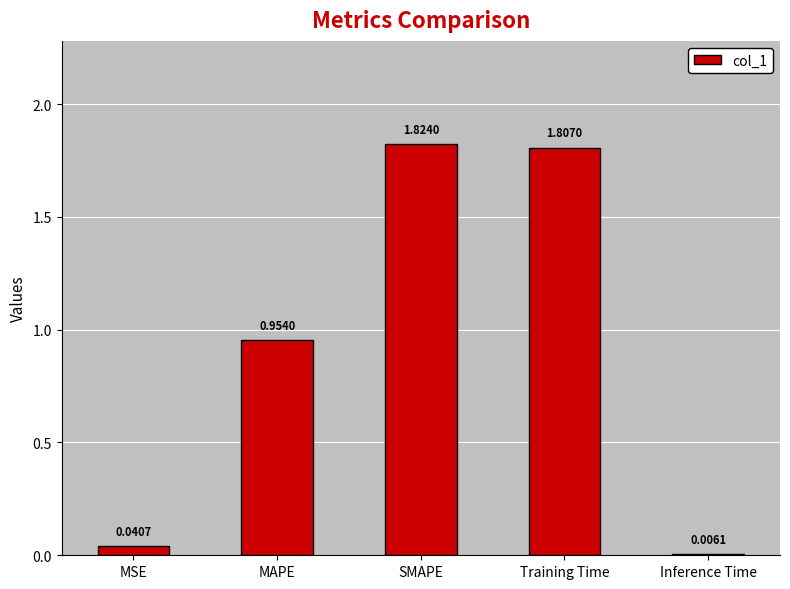

How many categories are shown in the chart?

5